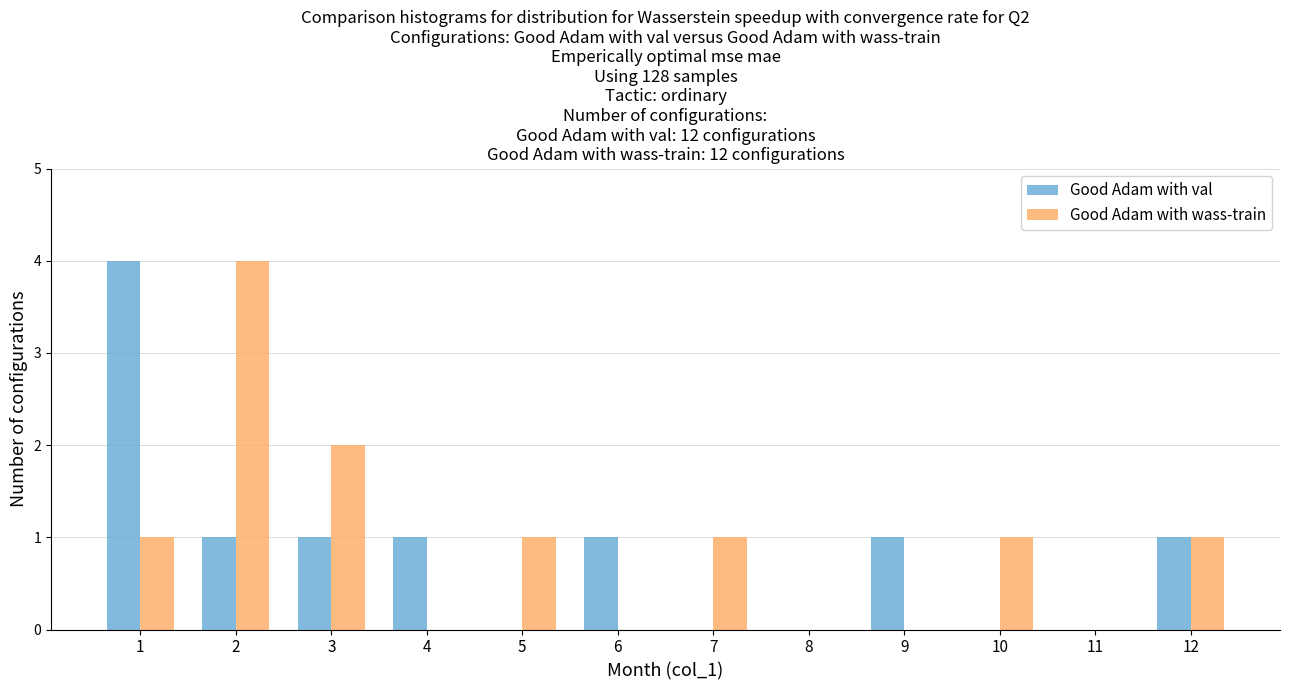

The Good Adam with val series shows -2 at 10. True or false?

False